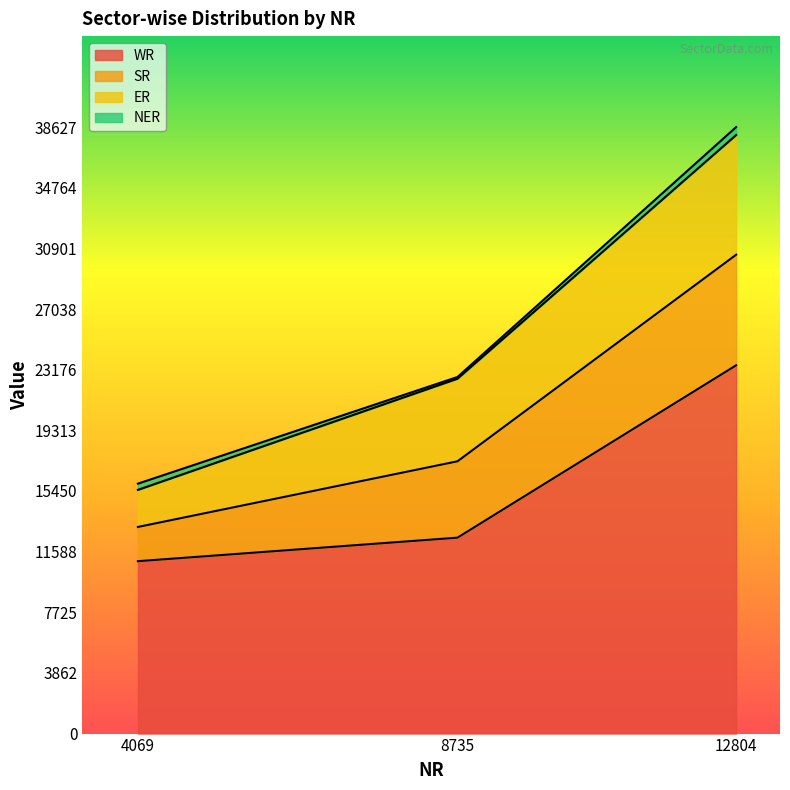

True or false: NER has a value of 891 at 12804.

False